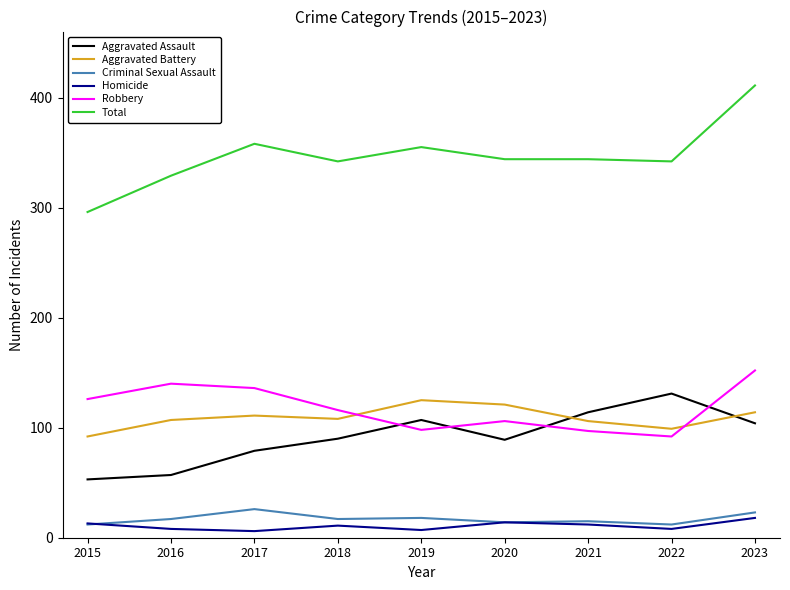

Which category has the highest value in the Aggravated Assault series?

2022